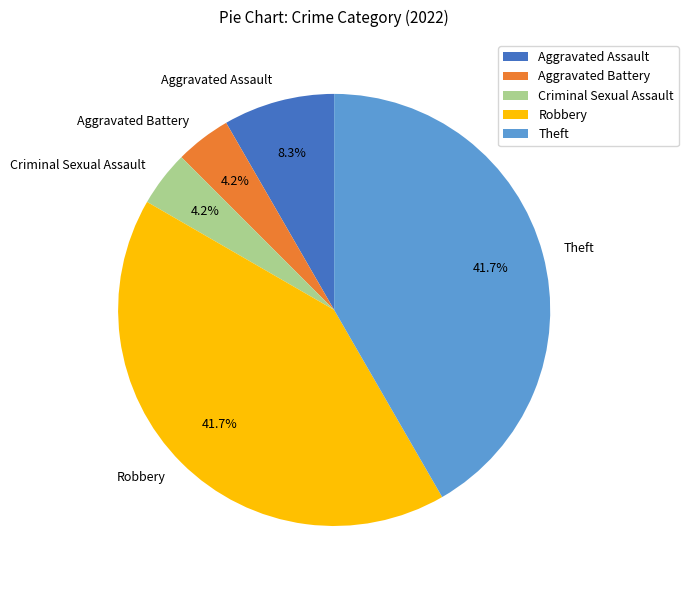

Is there any slice that represents more than half of the pie?

No